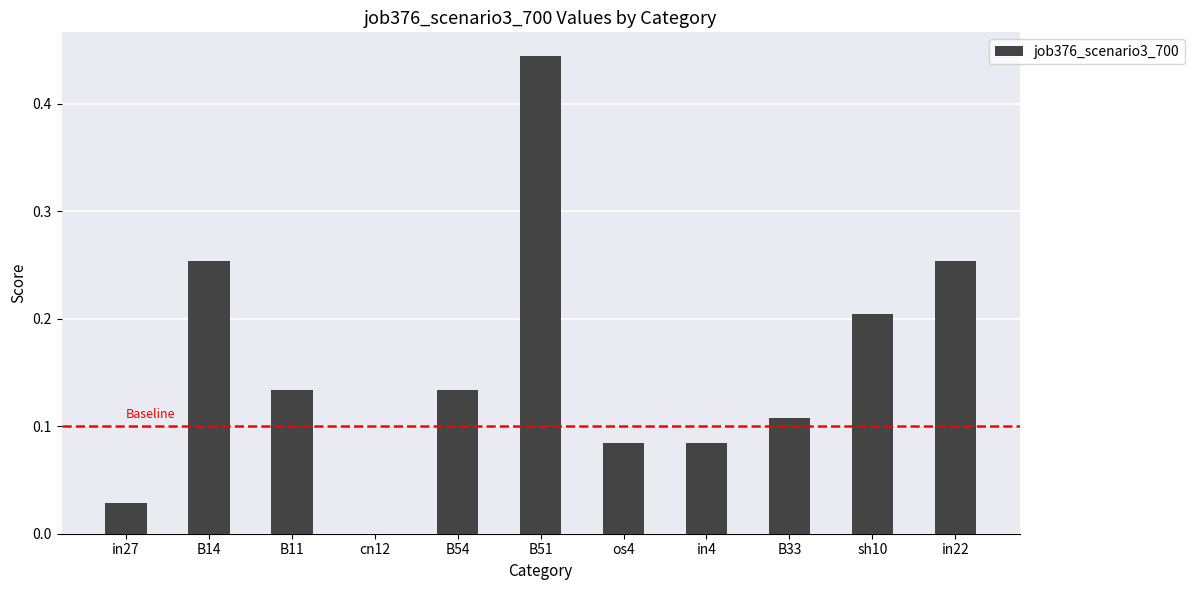

What is the sum of all values?

1.7